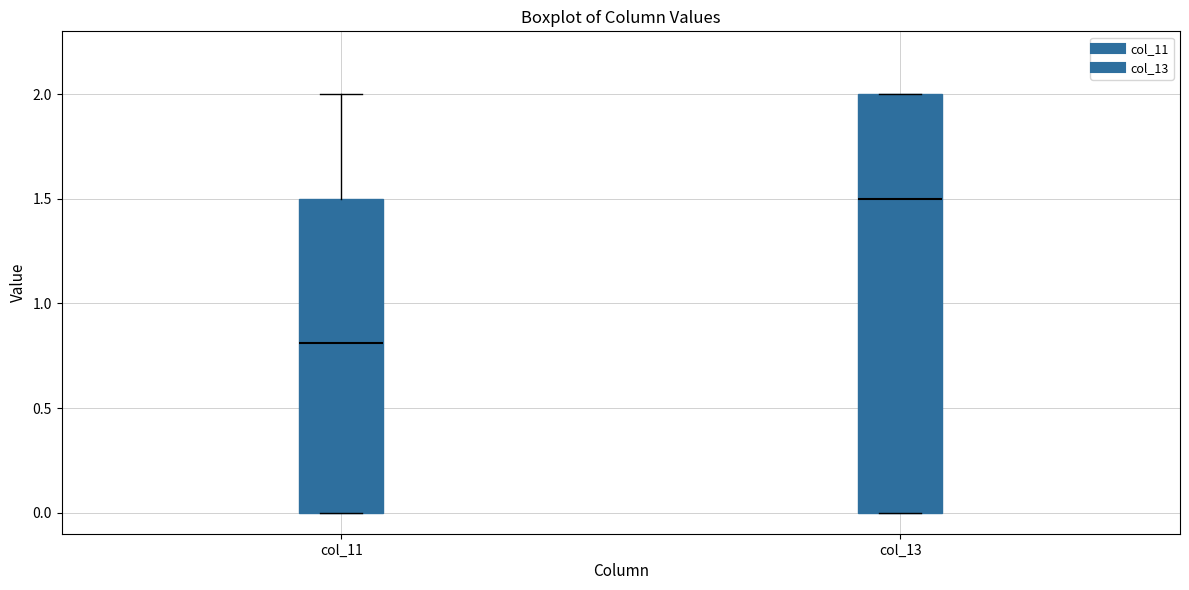

Comparing the boxes themselves (not the whiskers), which one is the tallest?

col_13